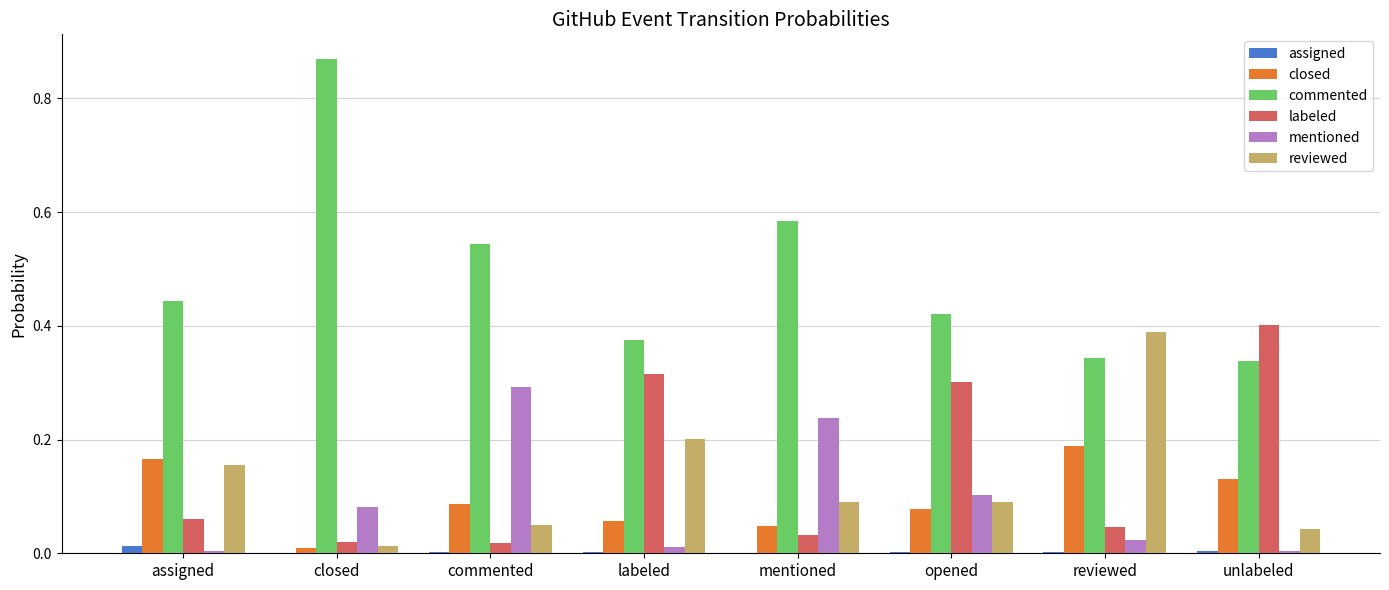

Which series has the largest total across all categories?

commented